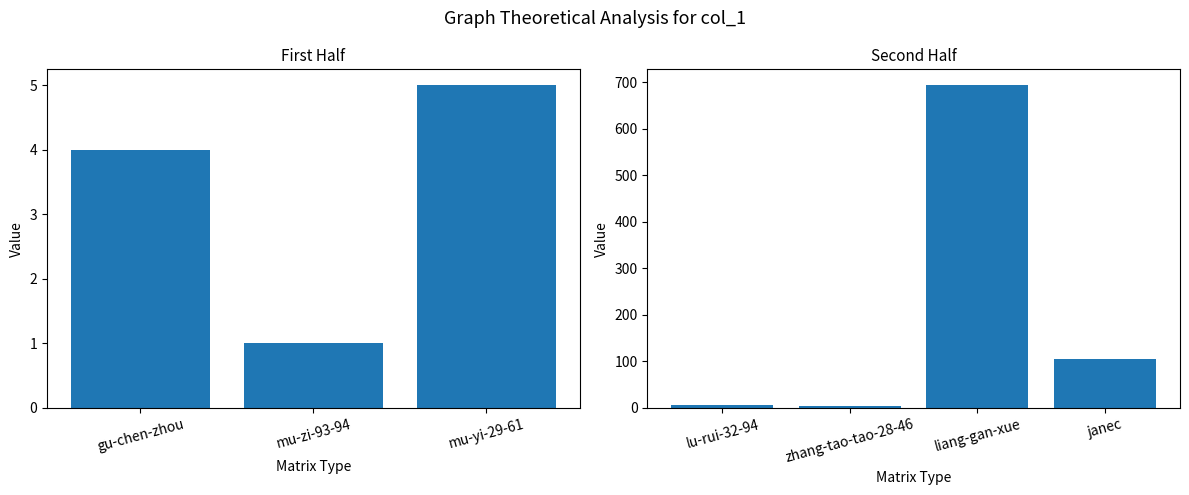

What position from the left is lu-rui-32-94?

1